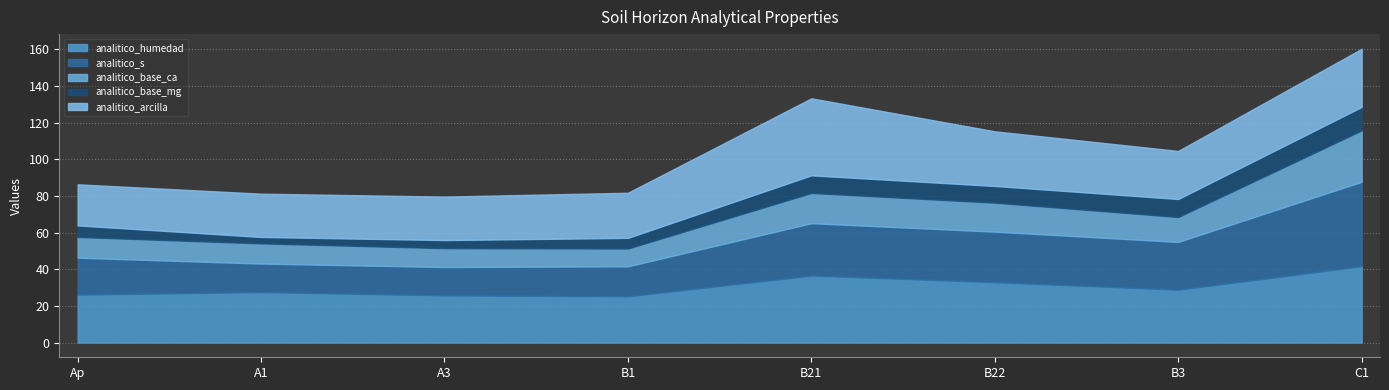

List the series in order of their peak value, highest first.

analitico_s, analitico_arcilla, analitico_humedad, analitico_base_ca, analitico_base_mg